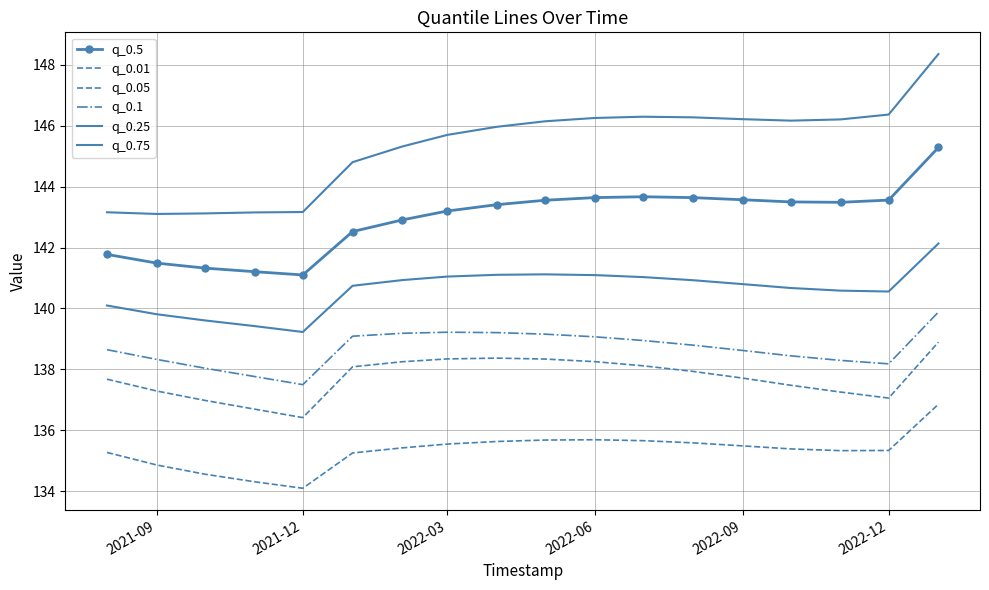

Which series has the largest total across all categories?

q_0.75